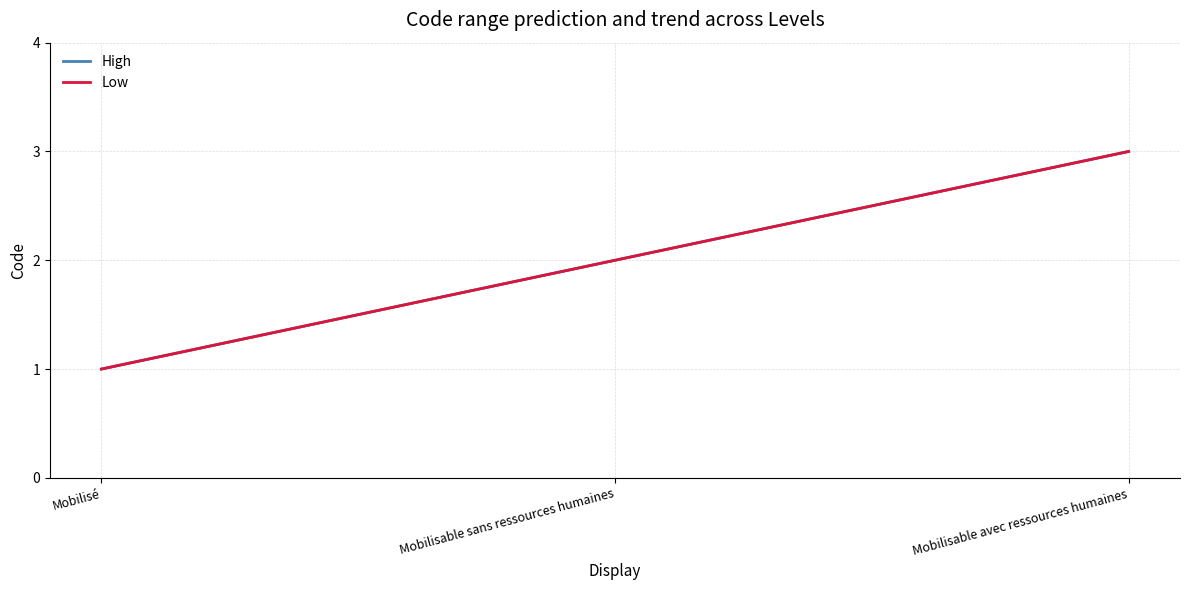

Reading left to right, what are all the values shown in this chart?

High: Mobilisé=1	Mobilisable sans ressources humaines=2	Mobilisable avec ressources humaines=3
Low: Mobilisé=1	Mobilisable sans ressources humaines=2	Mobilisable avec ressources humaines=3